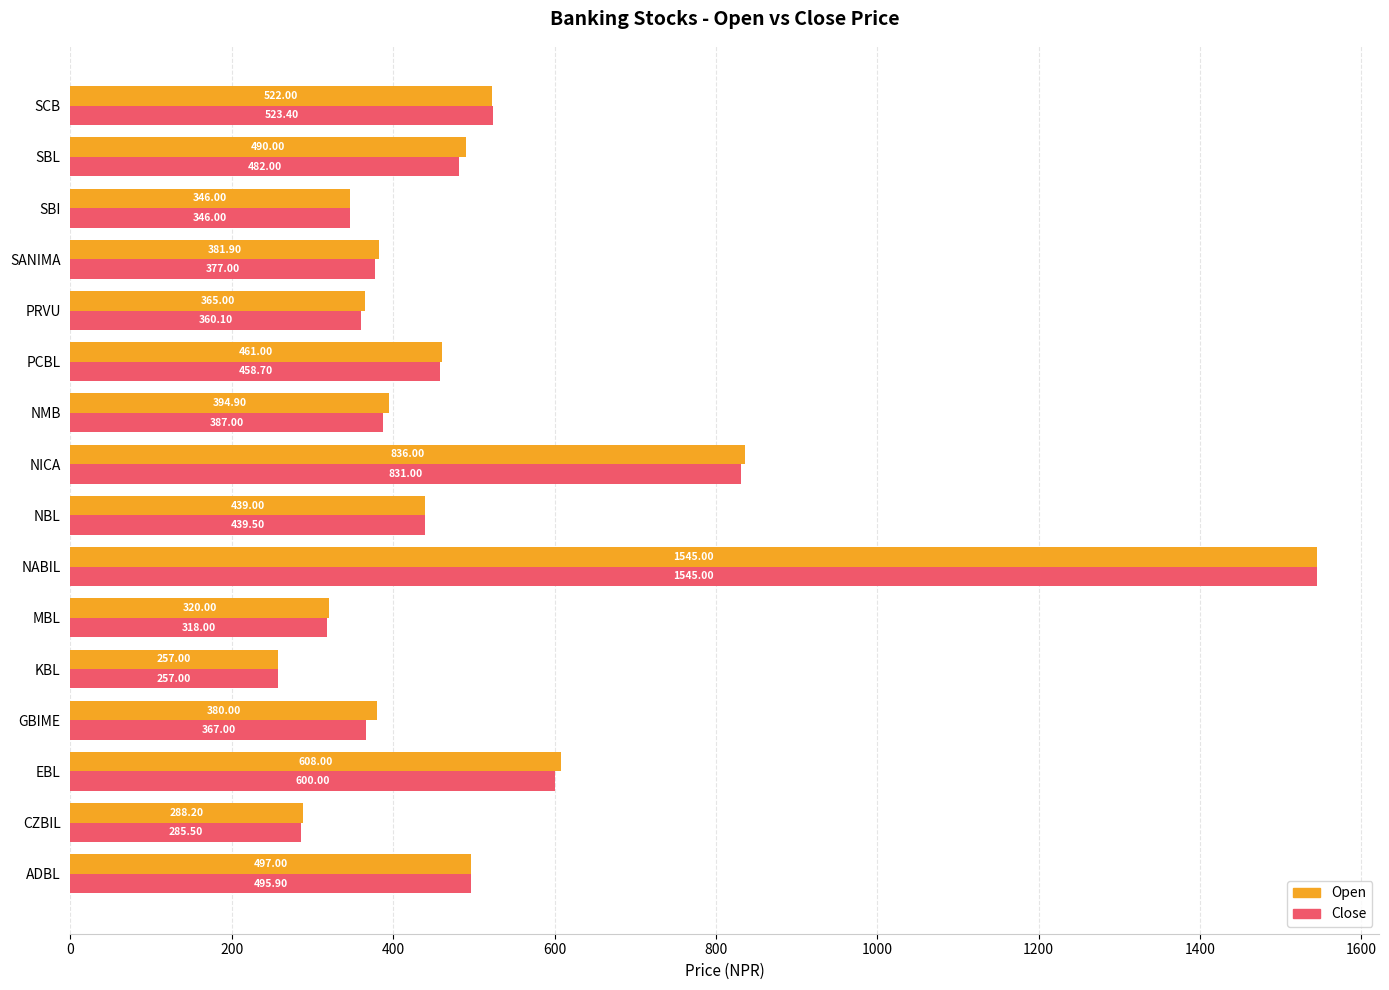

At which category does the chart reach its peak across all series?

NABIL